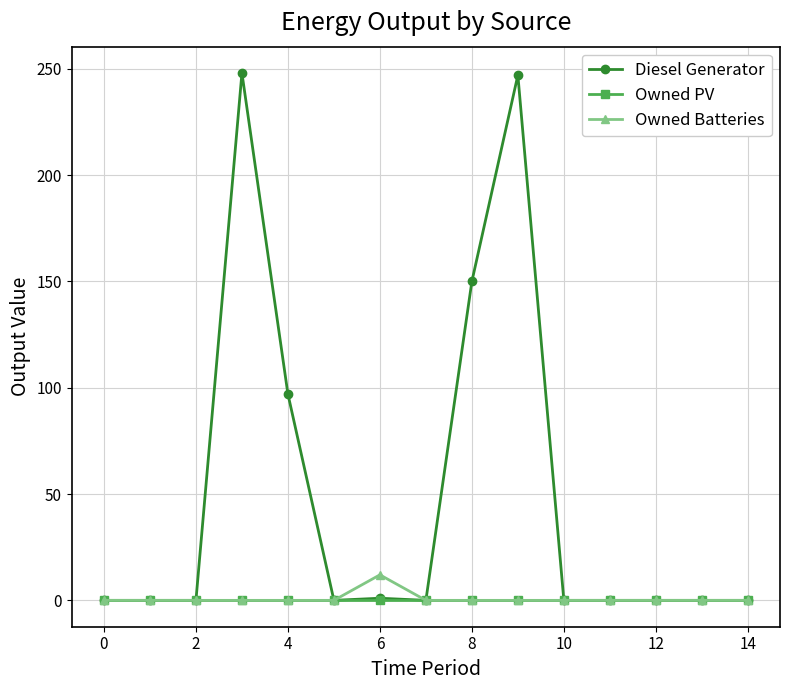

Which series has the widest spread of values?

Diesel Generator